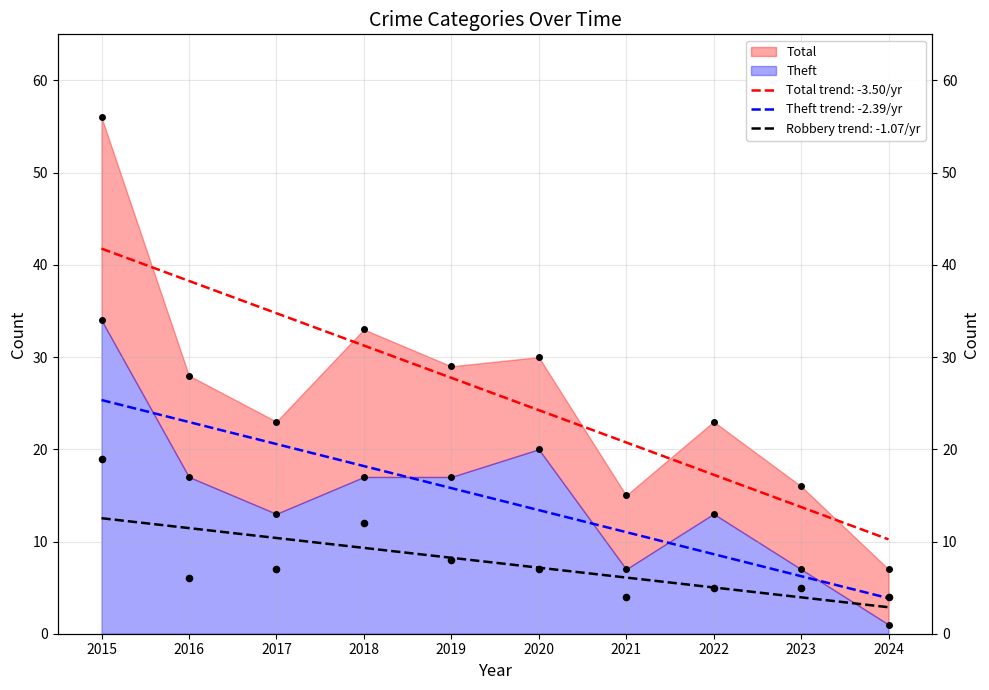

Which series contains the highest Y value?

Total